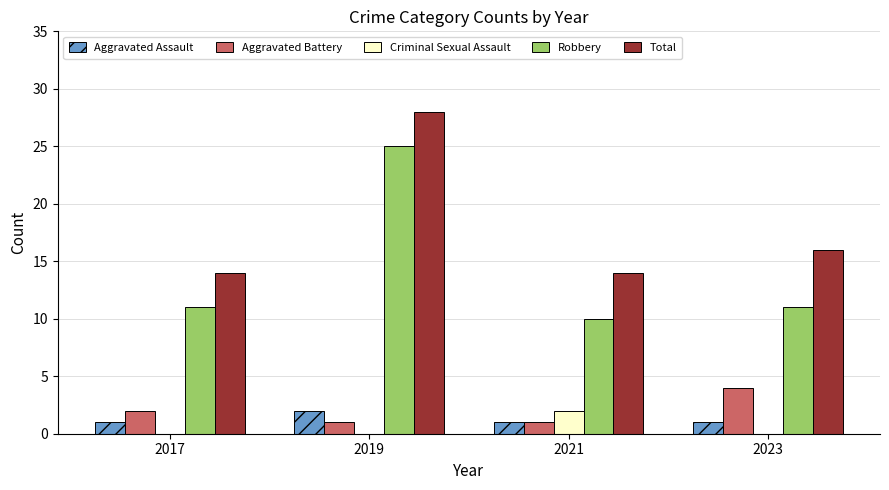

What is the greatest value displayed?

28